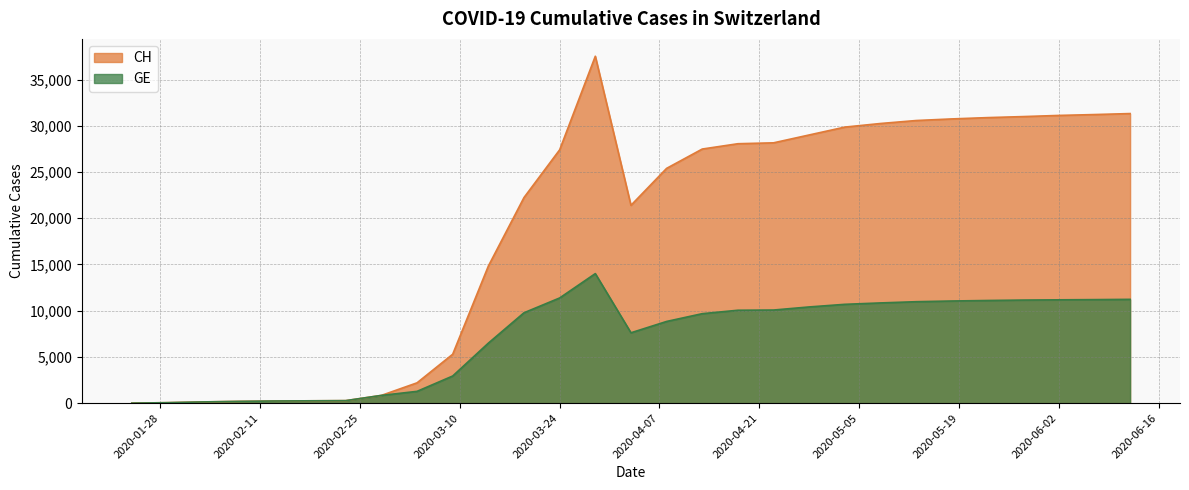

Rank the series at 2020-03-19 from highest to lowest value.

CH, GE